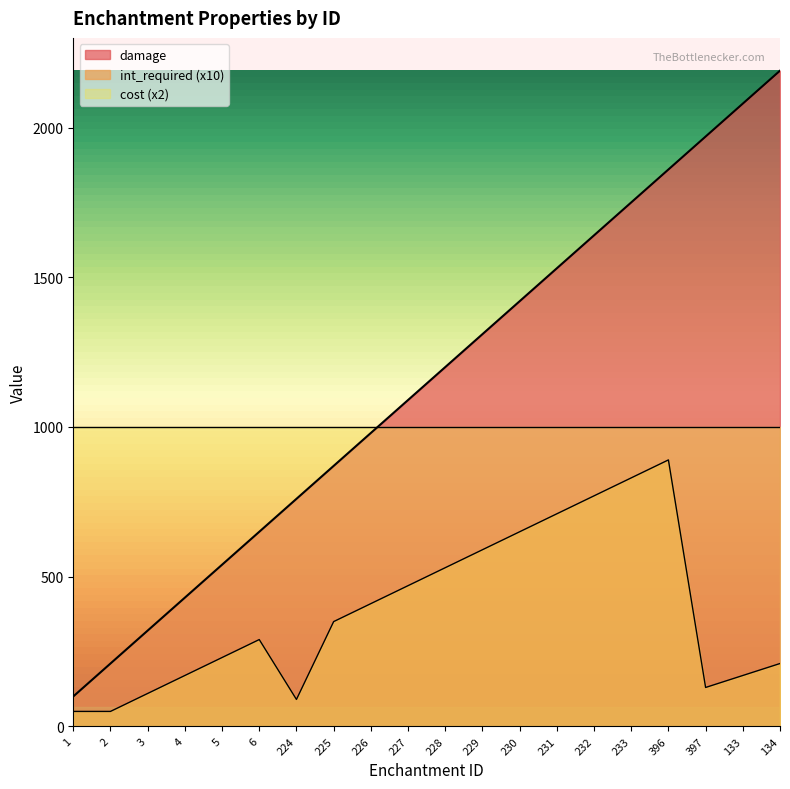

At which category does the chart reach its minimum across all series?

1